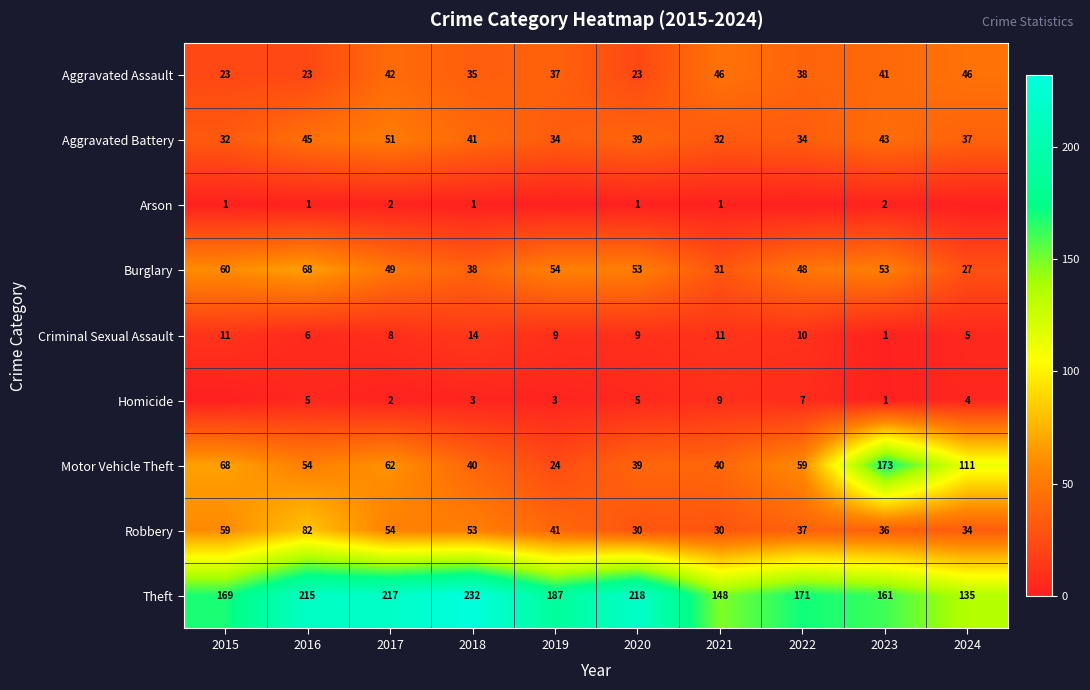

What is the difference between the Burglary values at 2017 and 2020?

4